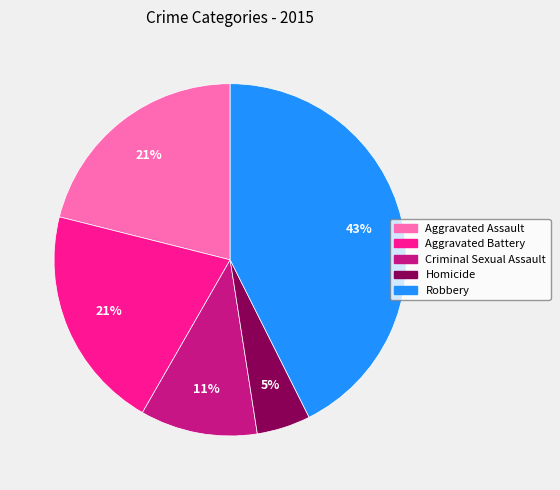

To the nearest percent, what portion does Criminal Sexual Assault represent?

11%